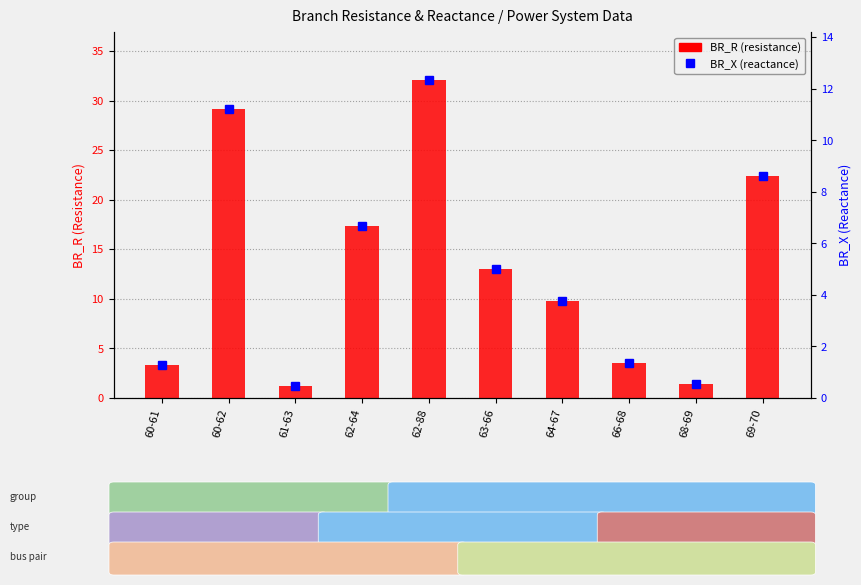

At which category is the sum across all series the highest?

62-88